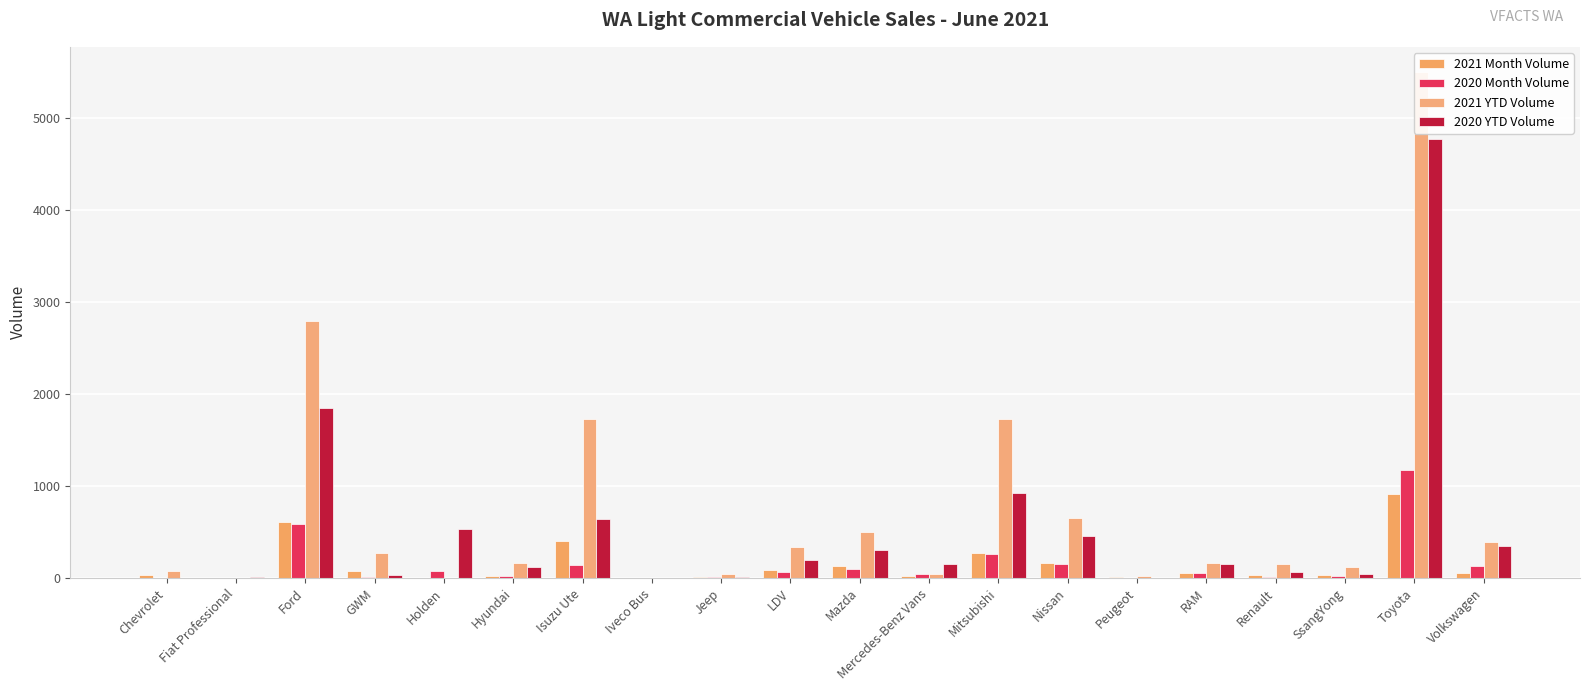

At which label does 2021 YTD Volume first exceed 165?

Ford